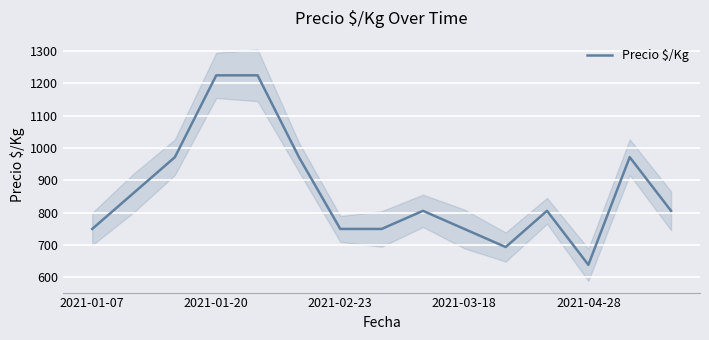

True or false: Precio $/Kg has a value of 639 at 2021-04-28.

True